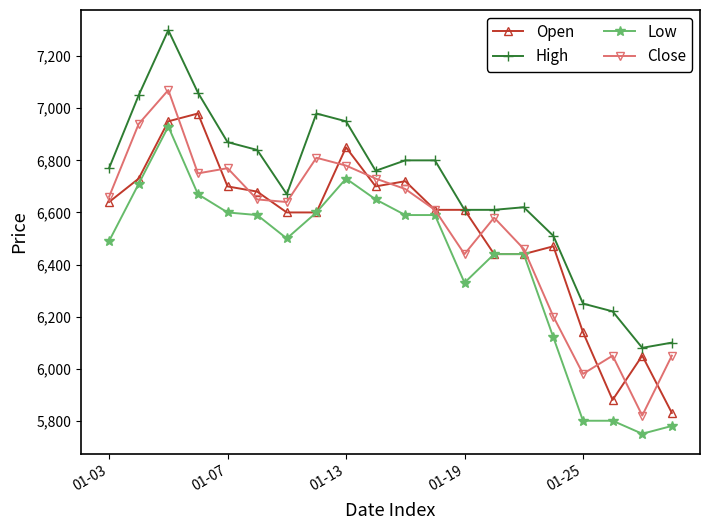

True or false: Open has more than 0 interior local peaks.

True